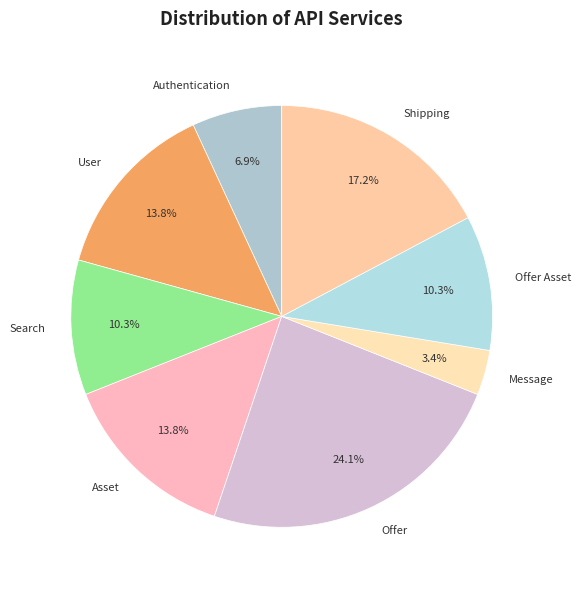

To the nearest percent, what percentage of the pie is Message?

3%